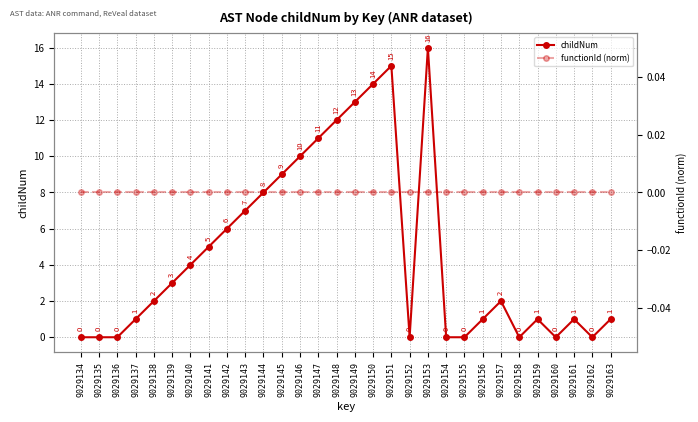

What are all the series names shown in the legend?

childNum, functionId (norm)